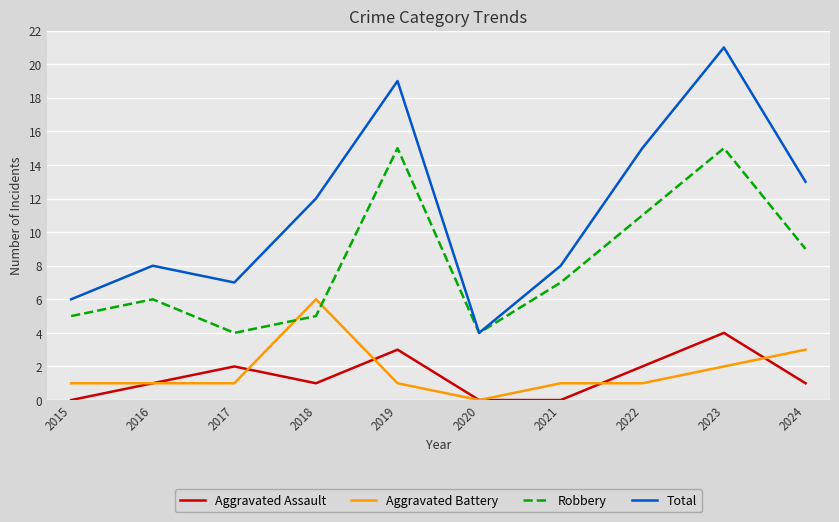

Does the chart display data point markers on the line(s)?

No